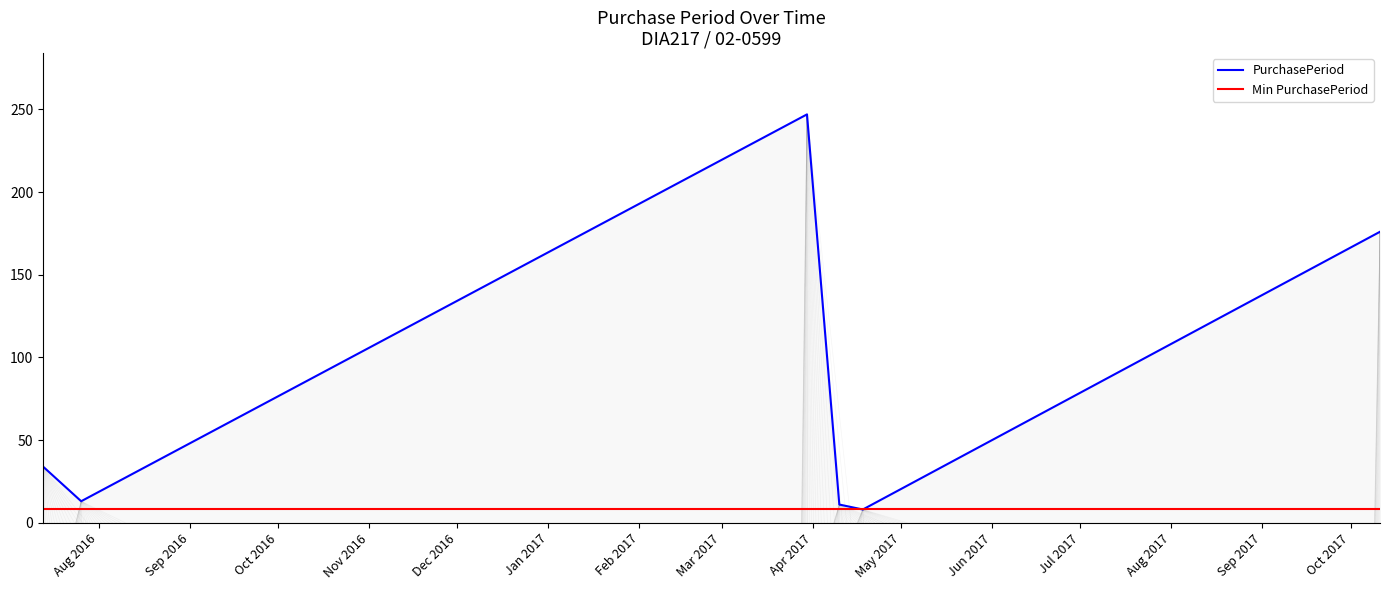

How many categories are shown in the chart?

6